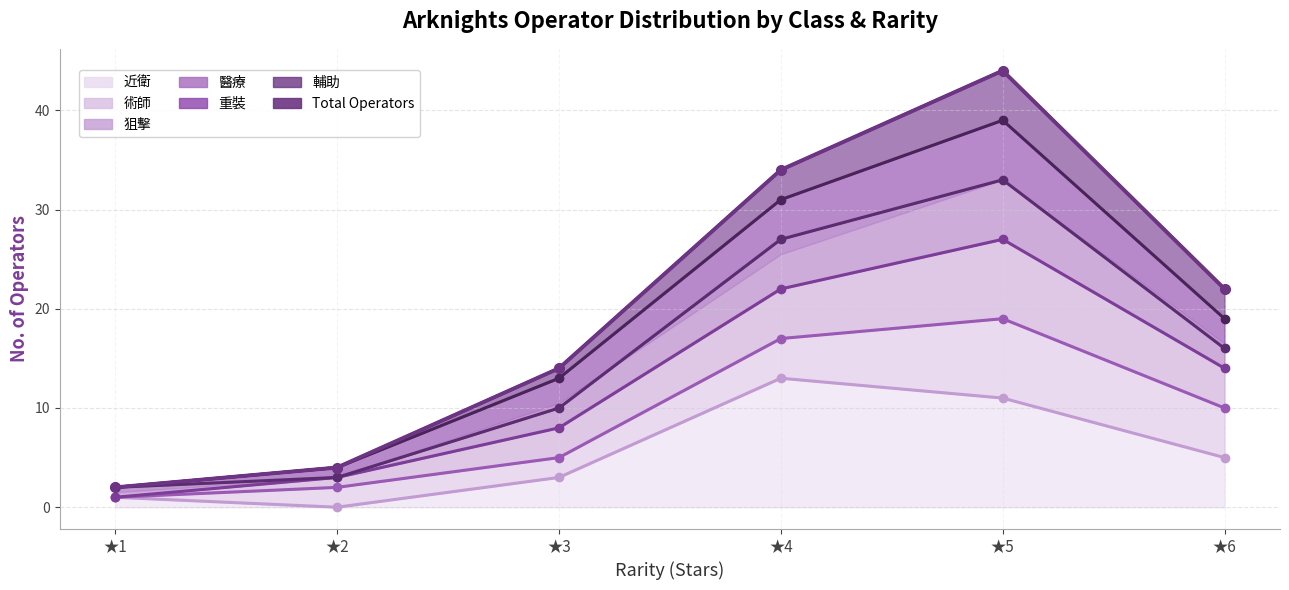

List the labels in order of value, smallest first.

★1, ★2, ★3, ★6, ★4, ★5